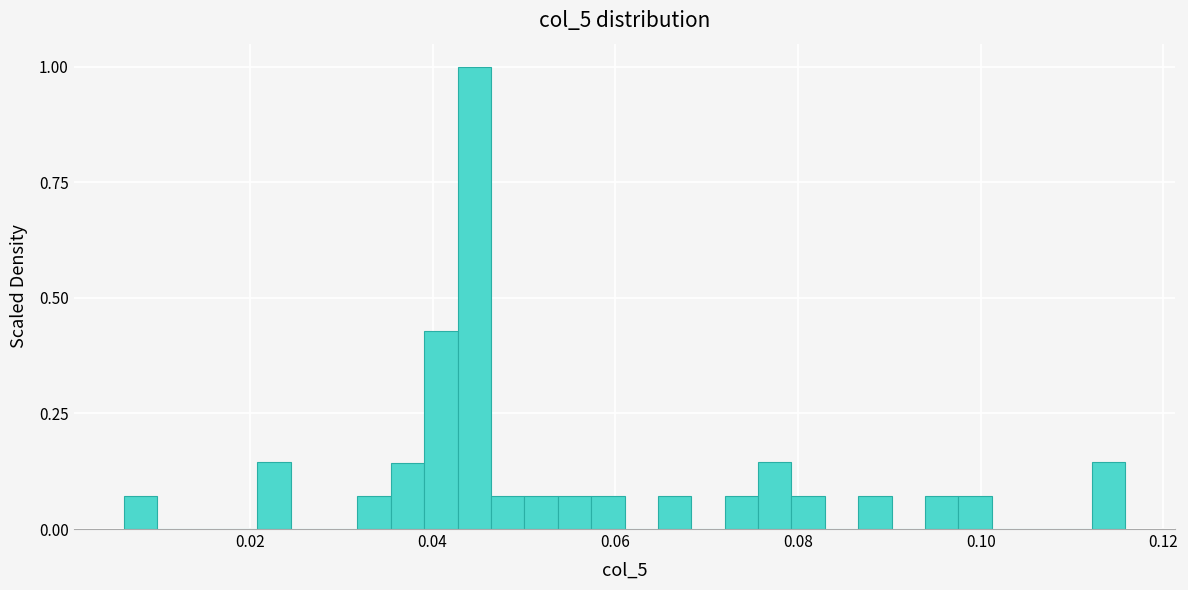

Read against the x-axis, roughly where is the centre of the tallest bar?

0.044